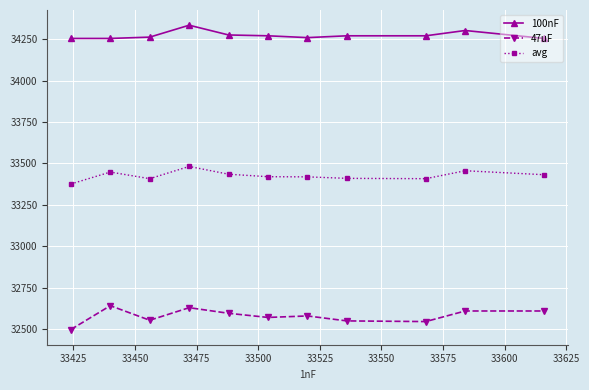

True or false: 100nF and avg intersect in this chart.

False